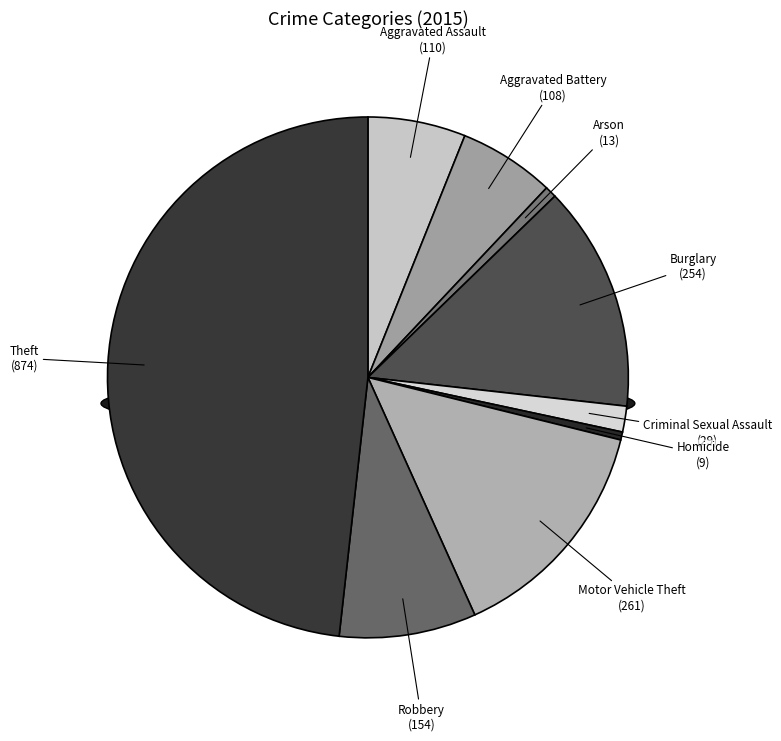

What is the largest slice in the pie chart?

Theft